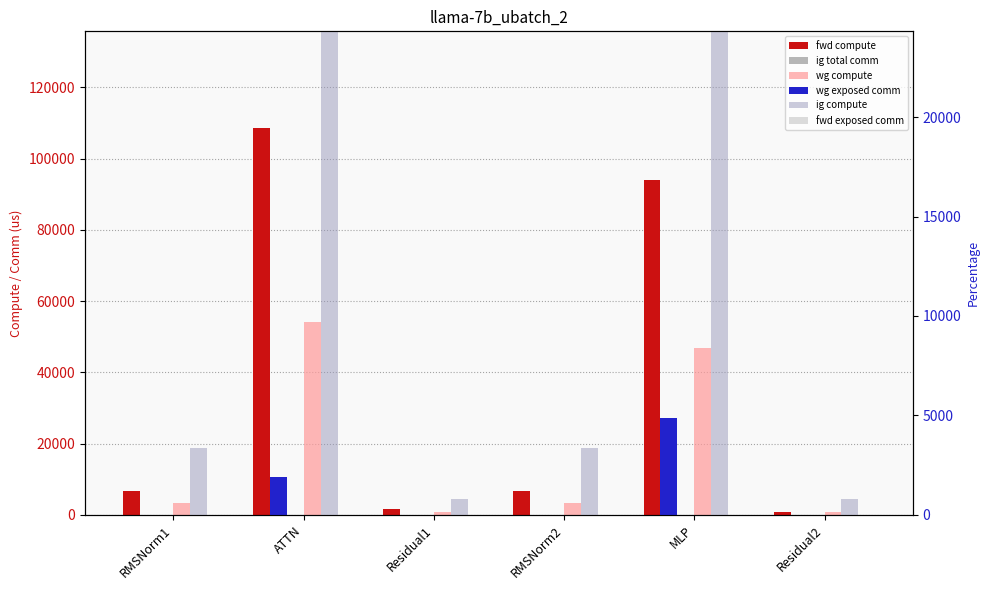

Which series has the widest spread of values?

fwd compute